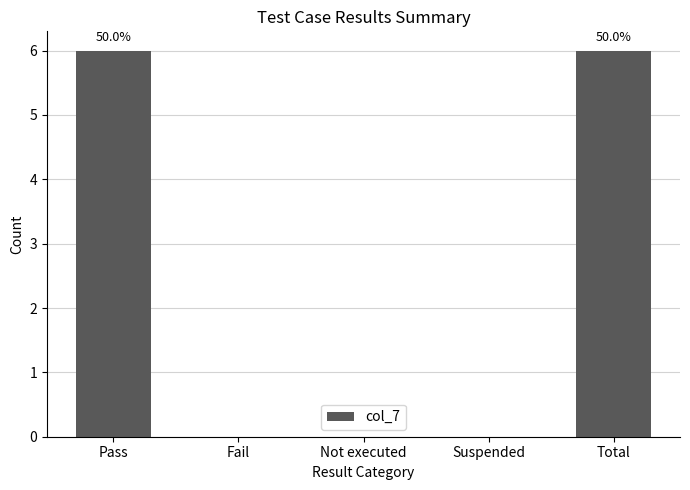

What is the sum of all values?

12